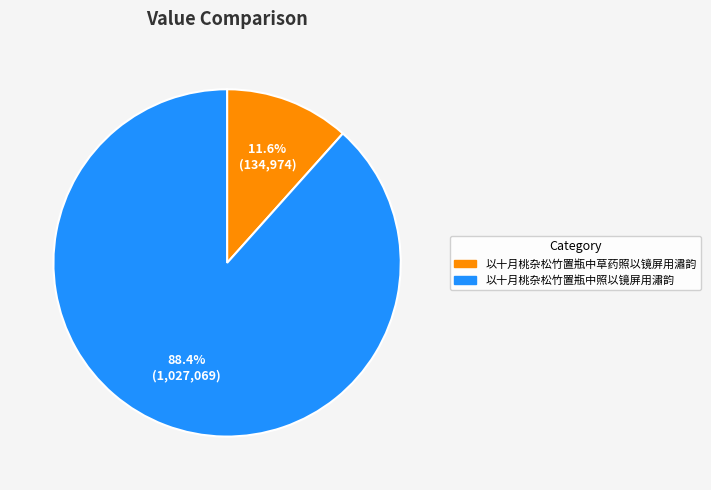

What is the largest slice in the pie chart?

以十月桃杂松竹置瓶中照以镜屏用潚韵